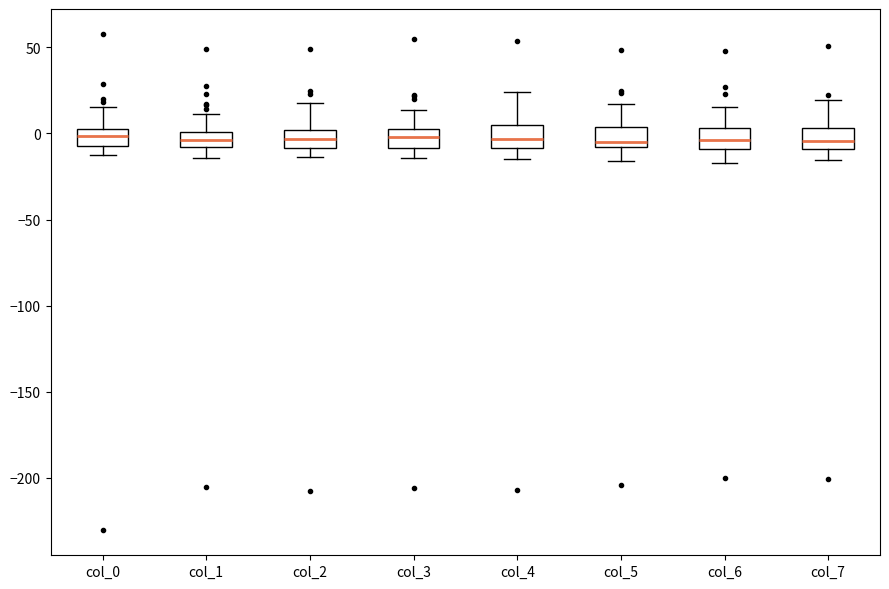

Where is the lower edge of the box for col_2 on the y-axis? The values are not printed on the chart, so give them approximately, as read against the axis.

-10